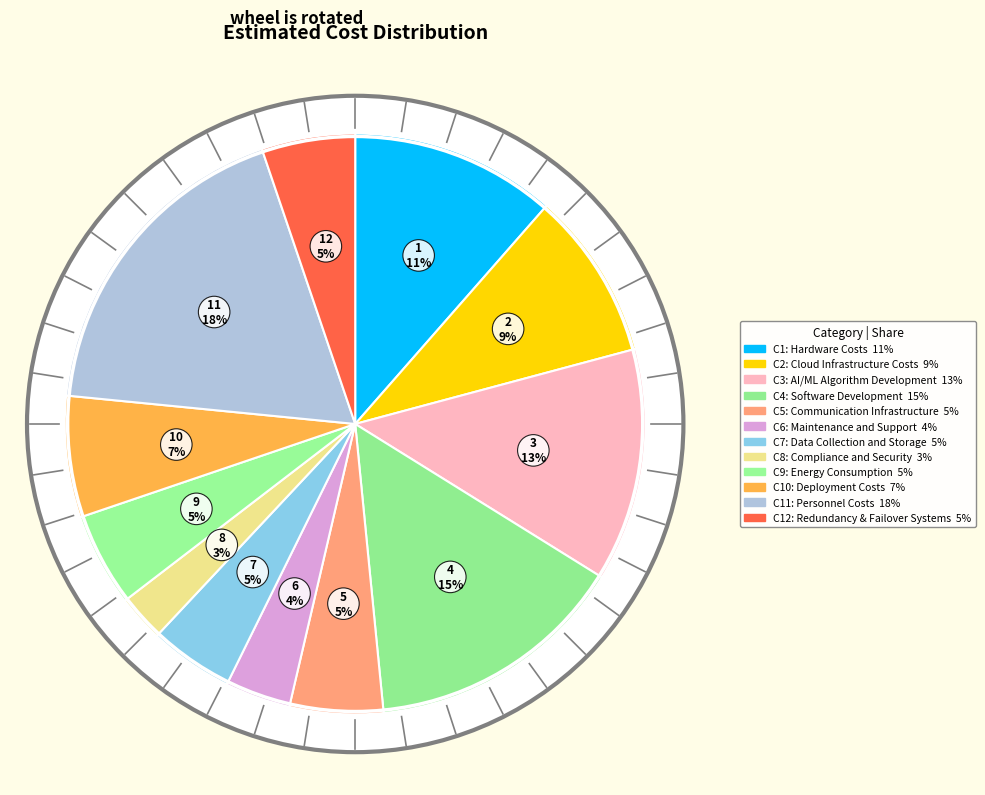

Rank the categories by value from highest to lowest.

Personnel Costs, Software Development, AI/ML Algorithm Development, Hardware Costs, Cloud Infrastructure Costs, Deployment Costs, Communication Infrastructure, Energy Consumption, Redundancy & Failover Systems, Data Collection and Storage, Maintenance and Support, Compliance and Security